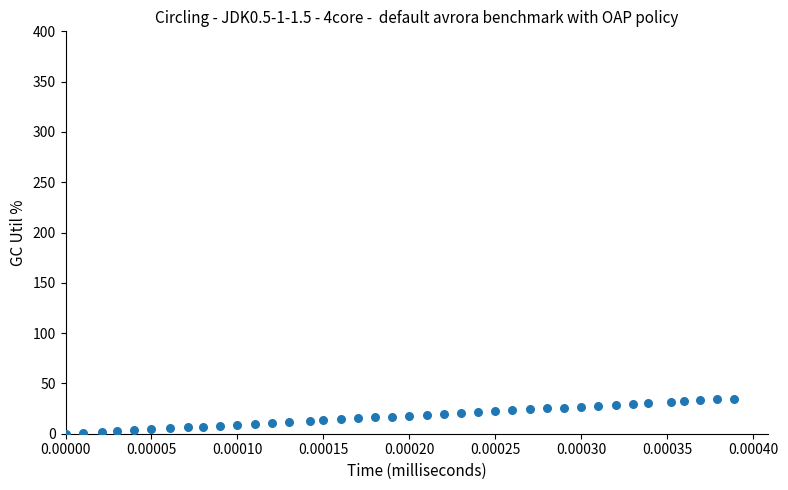

What is the range of Y values (max minus min)?

35.0